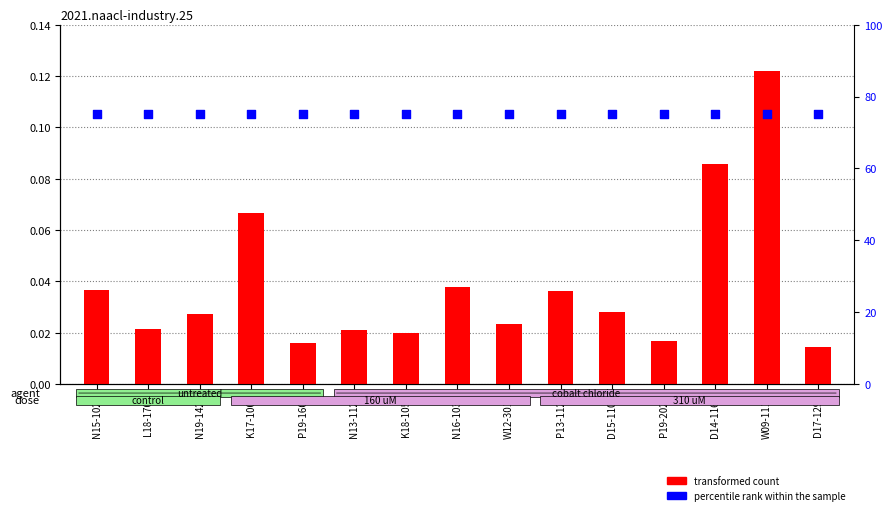

Is the value of transformed count at W12-3016 greater than the value of percentile rank within the sample at N13-1122?

No